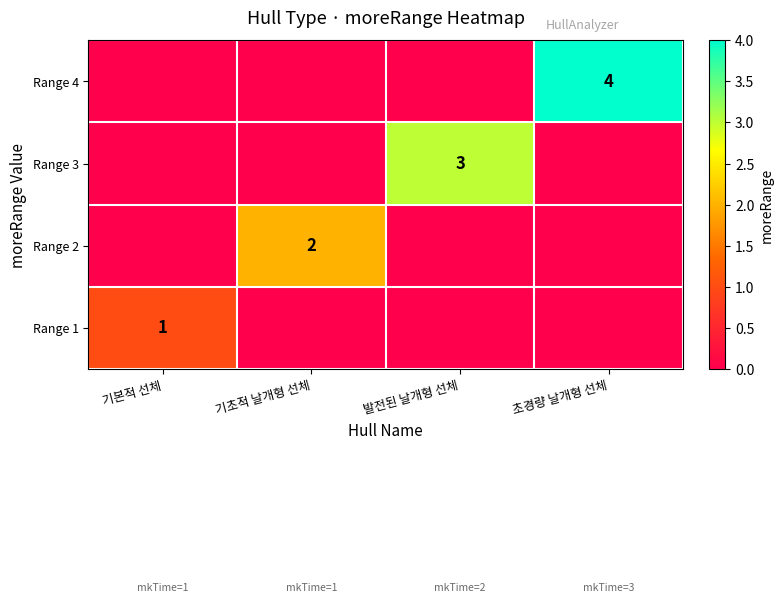

Is it true that Range 4 equals 4 at 초경량 날개형 선체?

True